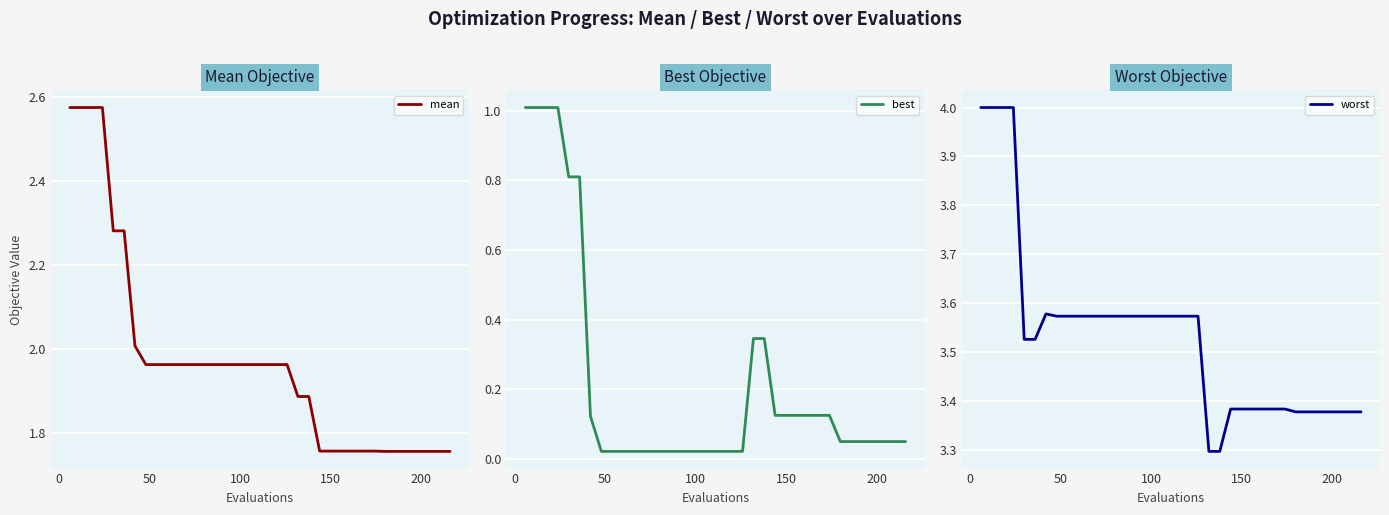

At how many categories does at least one series exceed 3?

36